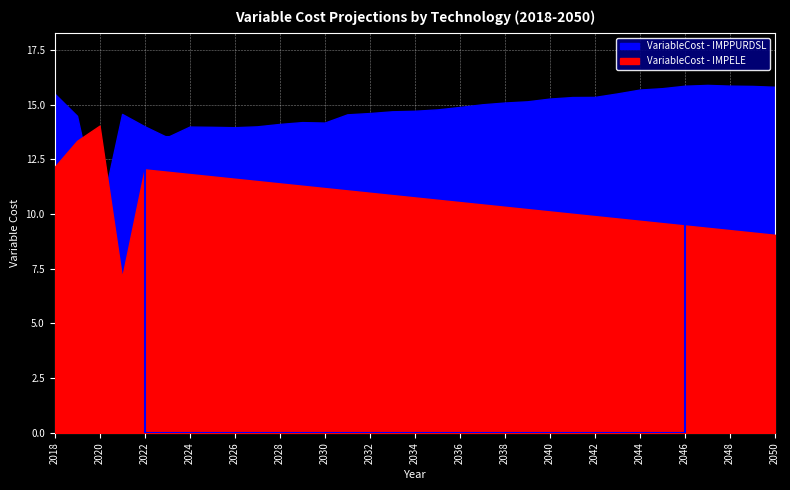

Reading left to right, extract all data points from this chart.

VariableCost - IMPELE: 12.1	13.3	14.0	7.1	12.0	11.9	11.8	11.7	11.6	11.5	11.4	11.3	11.2	11.1	11.0	10.9	10.8	10.7	10.5	10.4	10.3	10.2	10.1	10.0	9.9	9.8	9.7	9.6	9.5	9.4	9.3	9.2	9.0
VariableCost - IMPPURDSL: 15.5	14.5	9.8	14.6	14.0	13.5	14.0	14.0	14.0	14.0	14.1	14.2	14.2	14.6	14.6	14.7	14.7	14.8	14.9	15.0	15.1	15.1	15.3	15.3	15.3	15.5	15.7	15.7	15.9	15.9	15.9	15.8	15.8